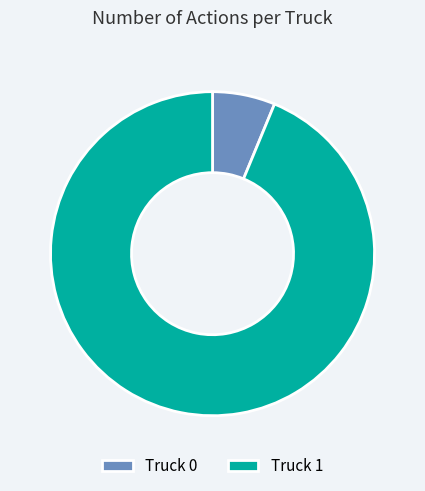

Approximately how many times larger is the value at Truck 0 compared to Truck 1?

0.1